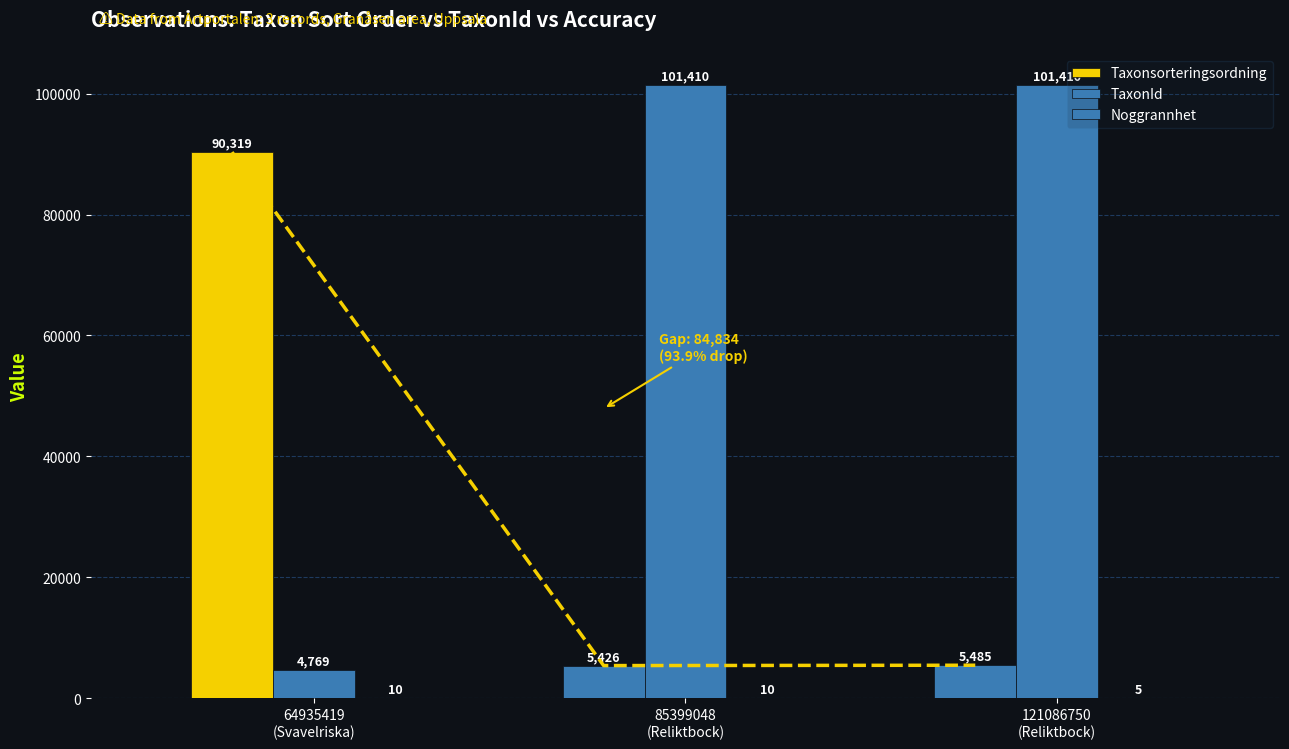

Rank the series at 85399048
(Reliktbock) from lowest to highest value.

Noggrannhet, Taxonsorteringsordning, TaxonId